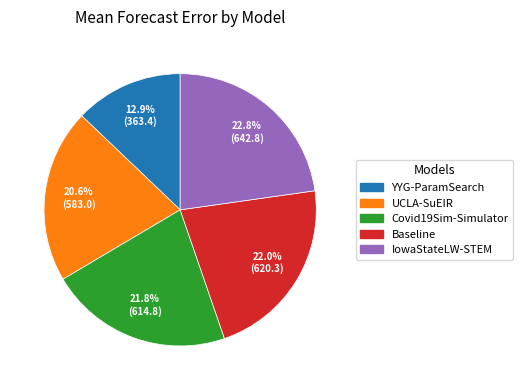

Which has a higher value, Covid19Sim-Simulator or UCLA-SuEIR?

Covid19Sim-Simulator